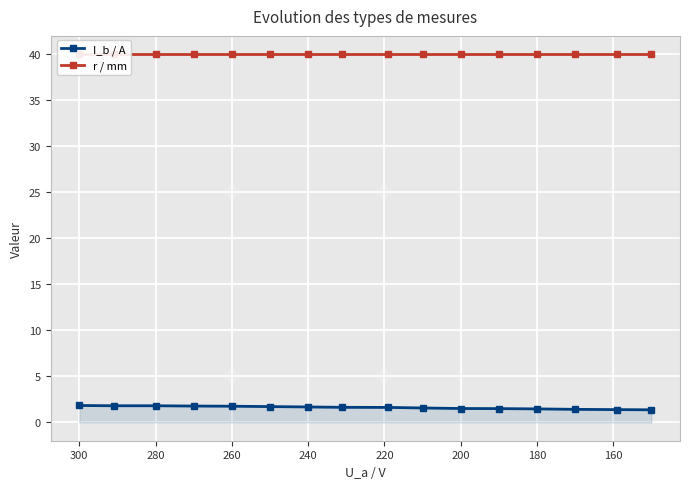

What are all the series names shown in the legend?

I_b / A, r / mm